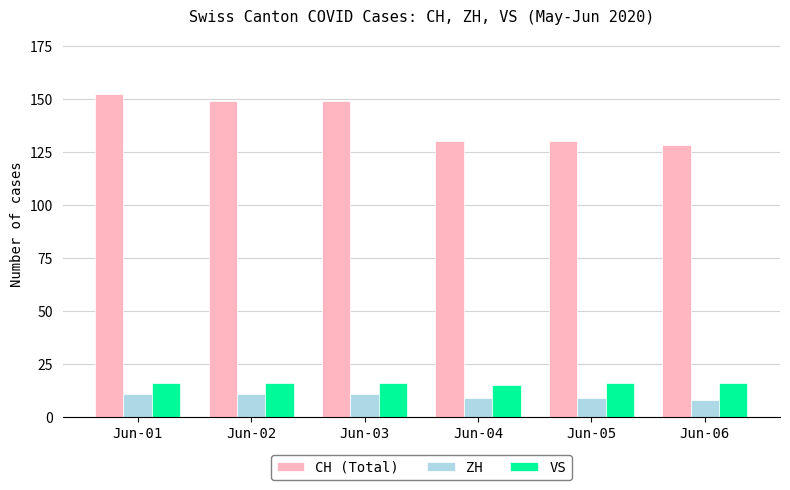

Which series has the largest total across all categories?

CH (Total)